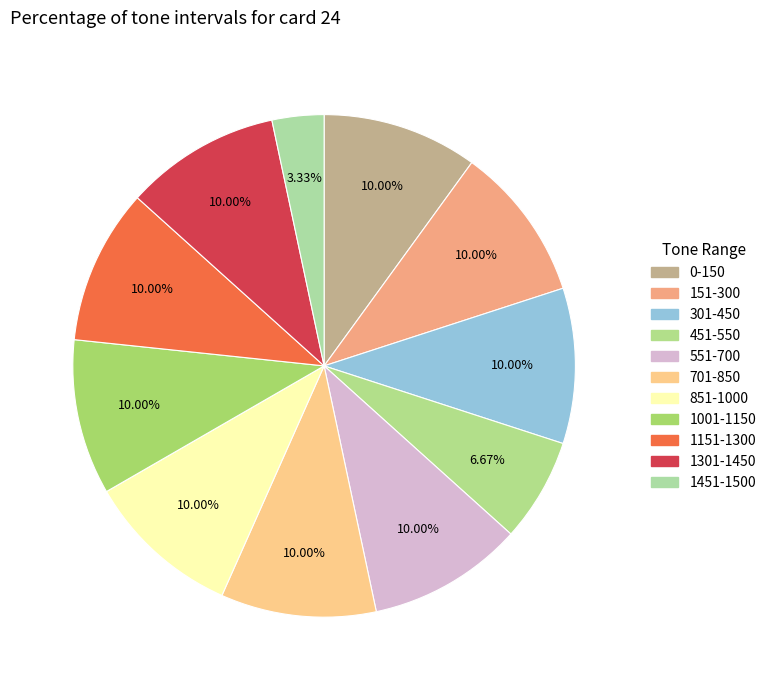

How many segments does this pie chart have?

11